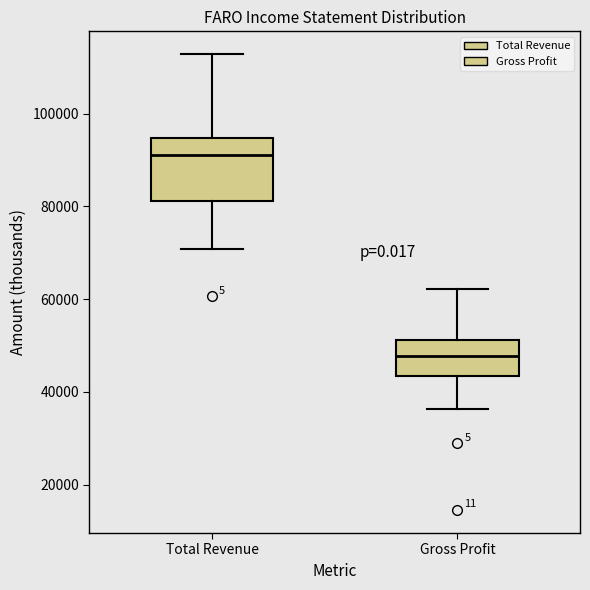

Which box has the lowest median line?

Gross Profit